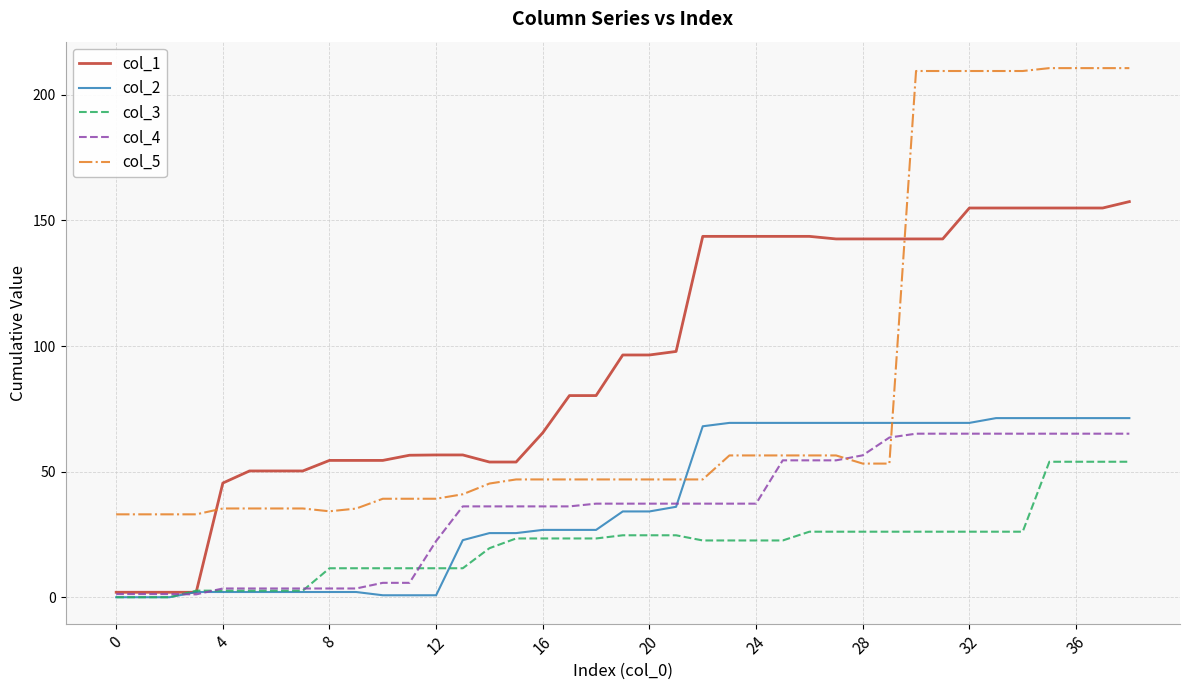

Which series has the largest total across all categories?

col_1